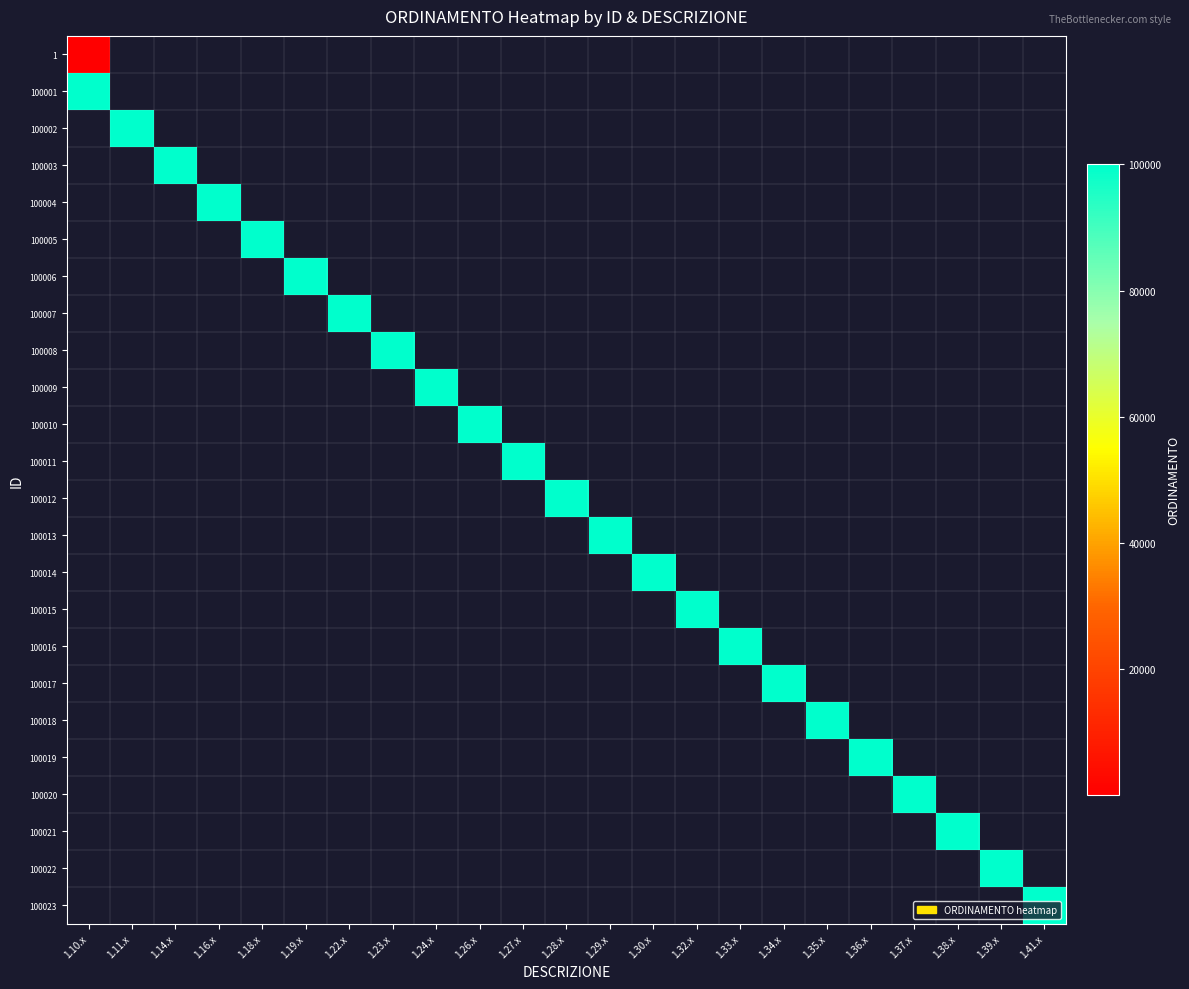

Which has a higher value, 1.34.x or 1.35.x?

1.35.x